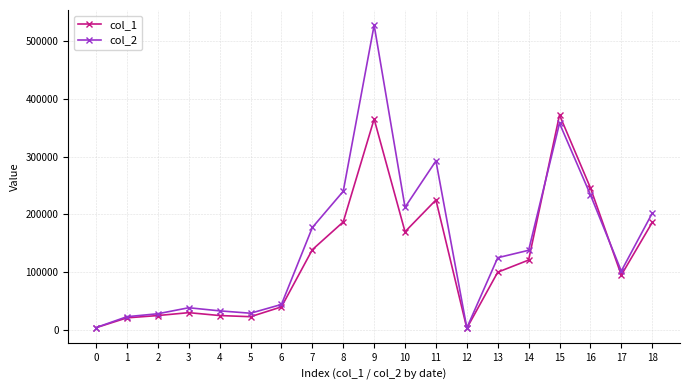

Rank the series by their maximum value, from highest to lowest.

col_2, col_1